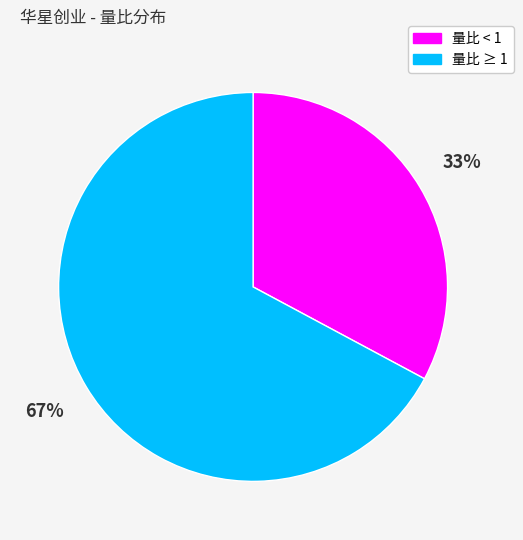

Is there a majority slice in this chart?

Yes